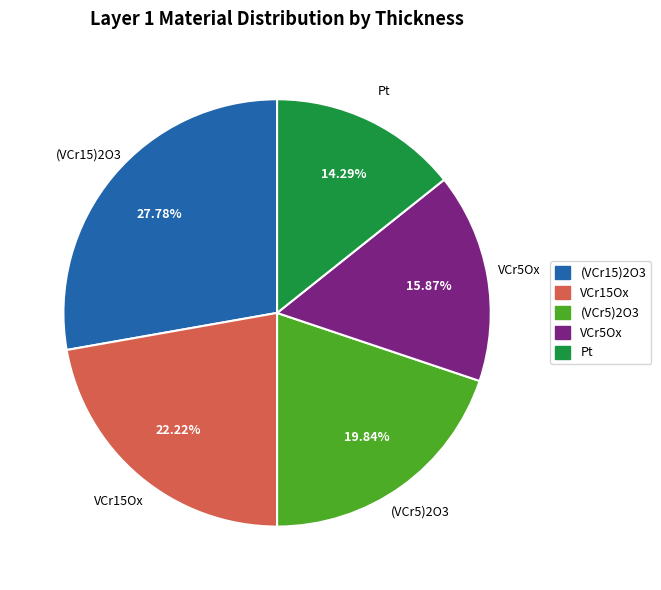

Is there a majority slice in this chart?

No